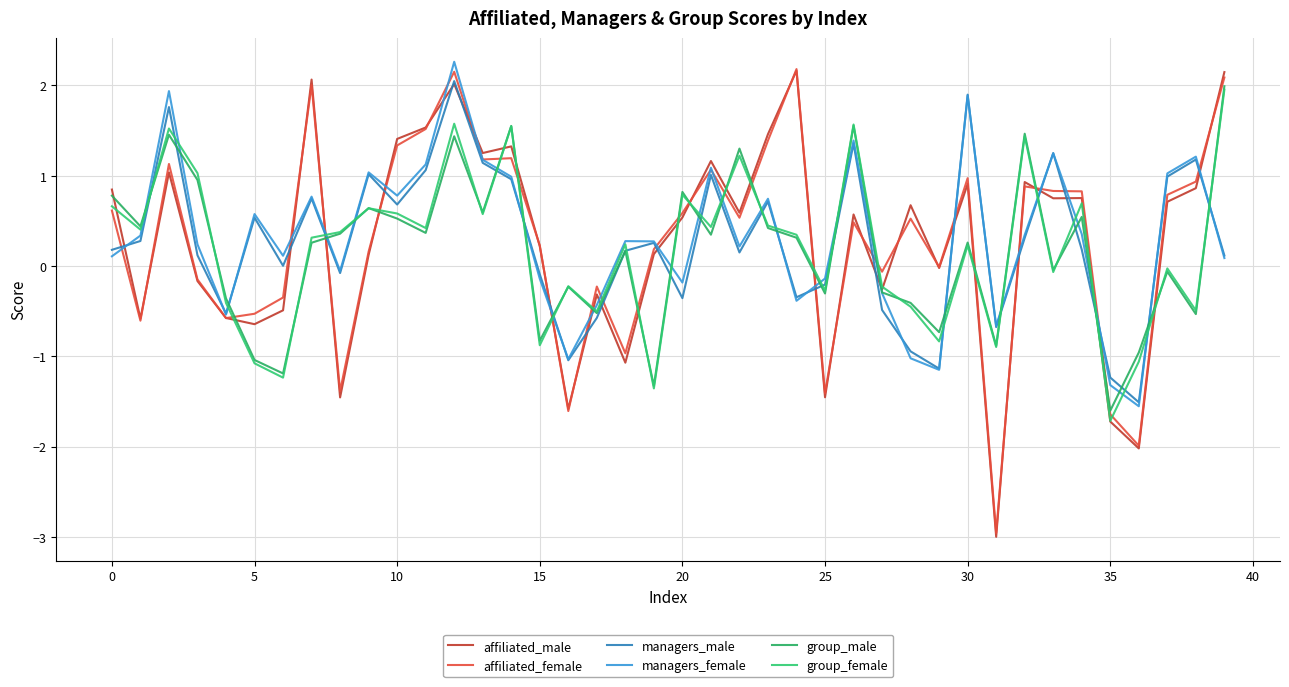

Is this an area chart (filled region under the line)?

No